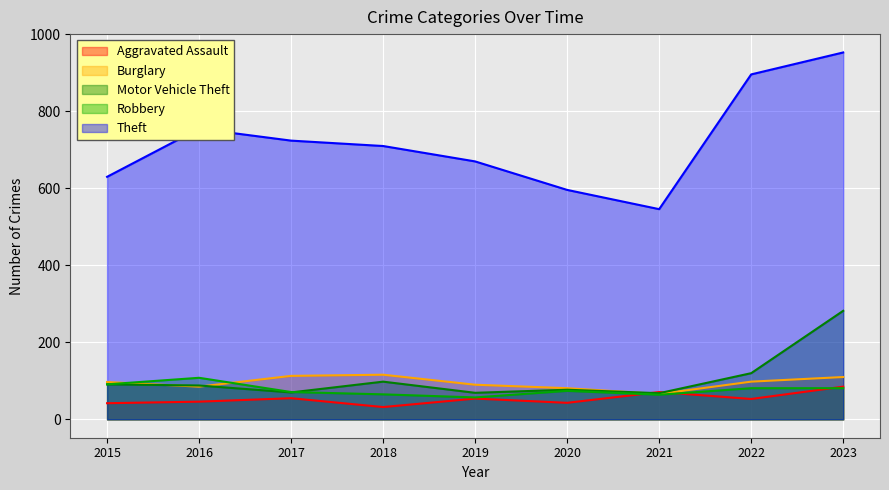

At which label does Robbery first exceed 74?

2015